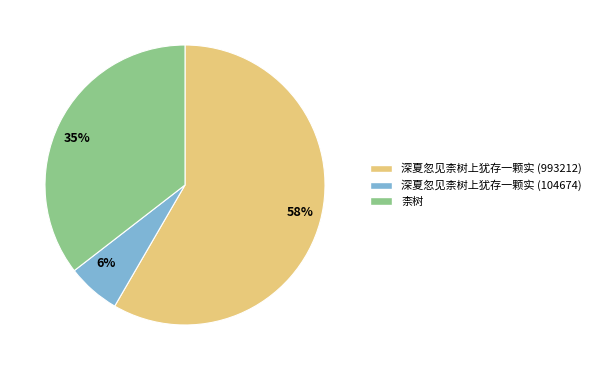

Is the sum of 58% and 6% greater than half?

Yes